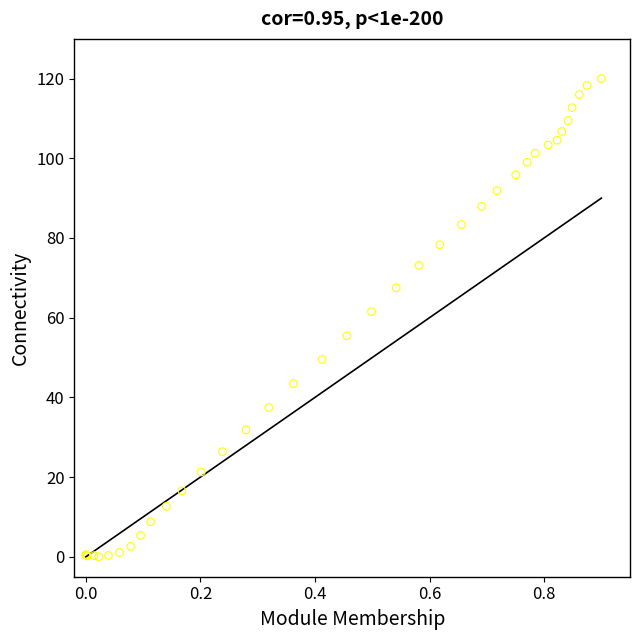

What Y value in the scatter plot is closest to 60?

61.5